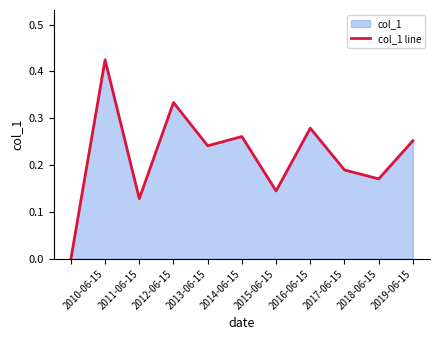

How many points are lower than both their immediate neighbors (excluding endpoints)?

4